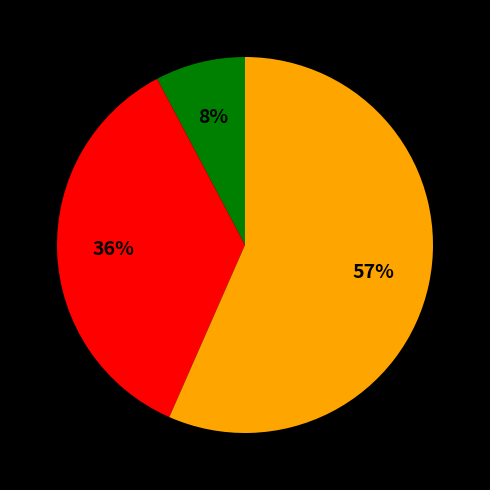

Is there a majority slice in this chart?

Yes